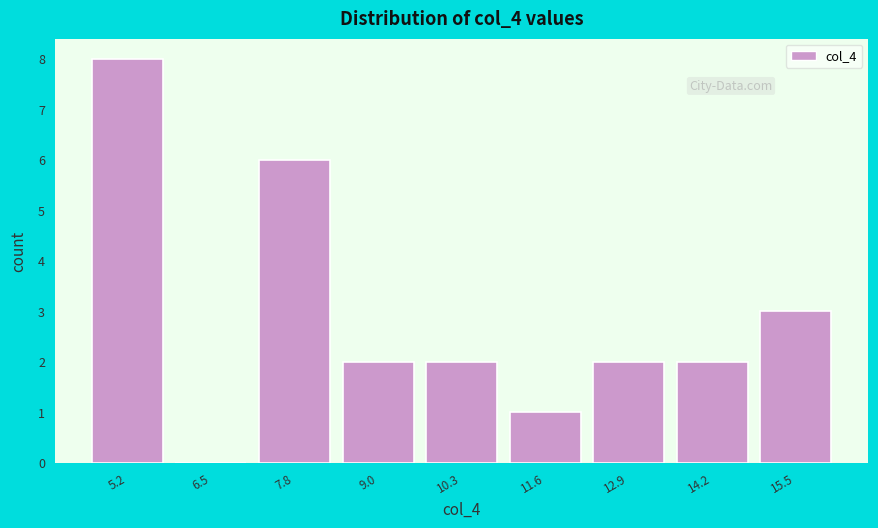

Which range on the x-axis has the tallest bar?

4.6 to 5.8